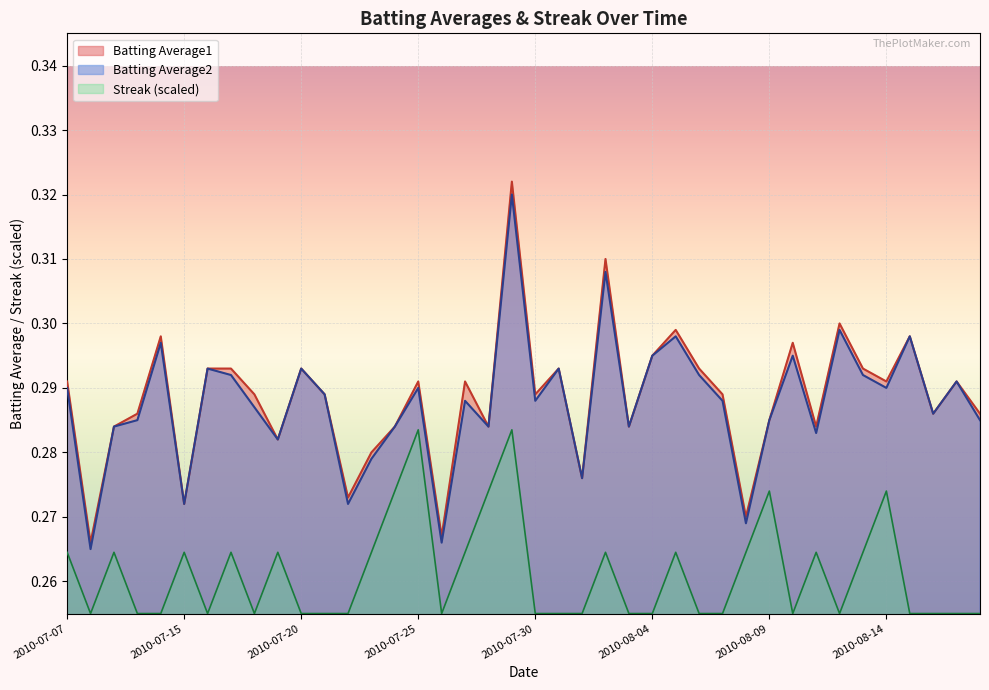

How many lines are shown in the chart?

3